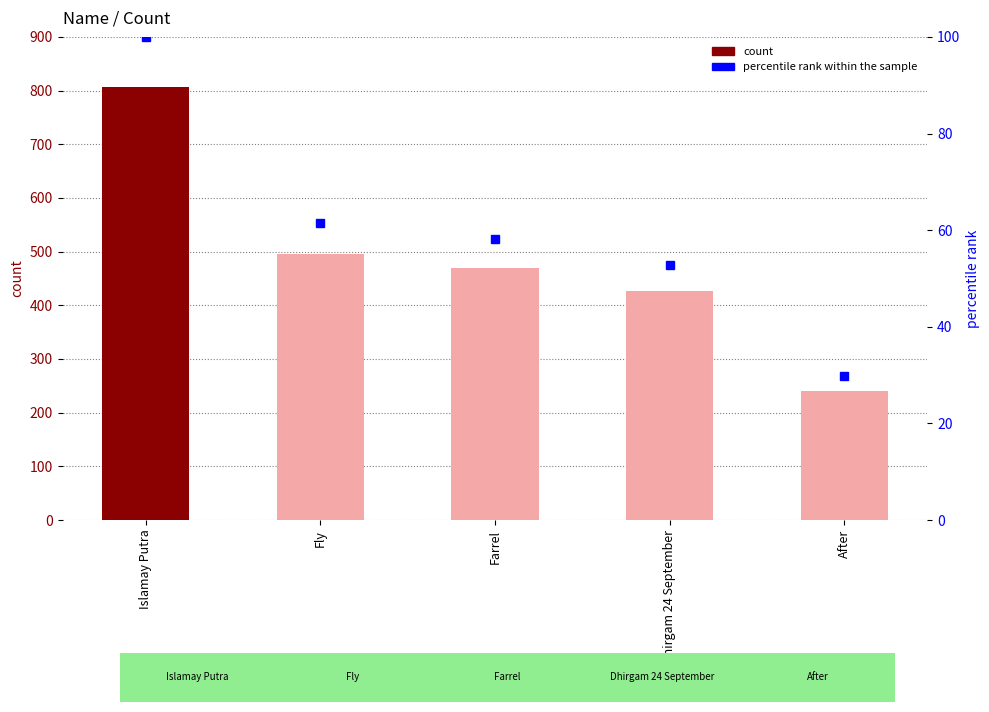

How many values exceed 469?

2